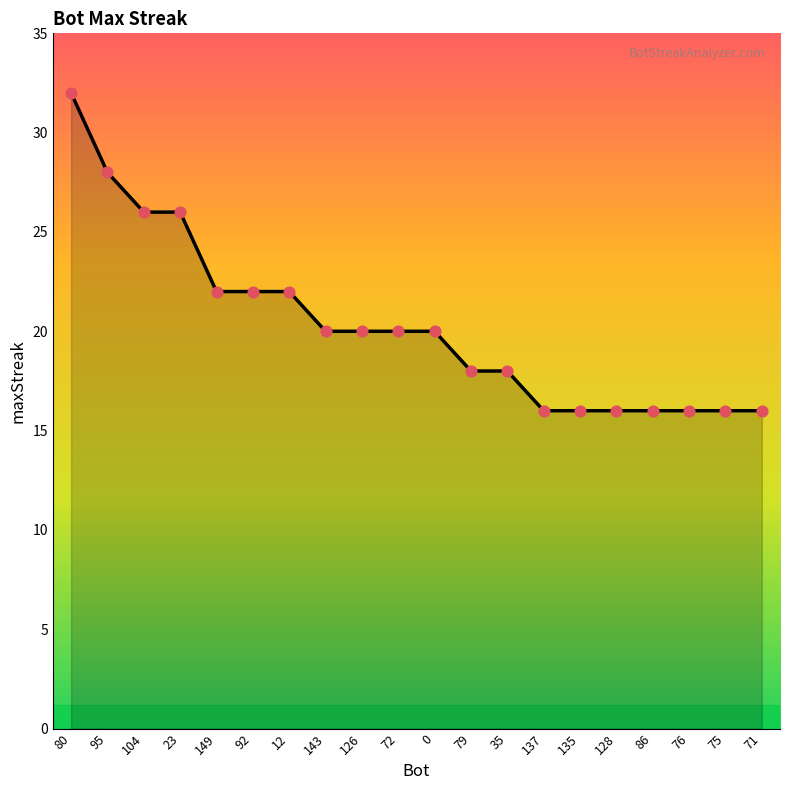

What is the change in value from 72 to 128?

-4